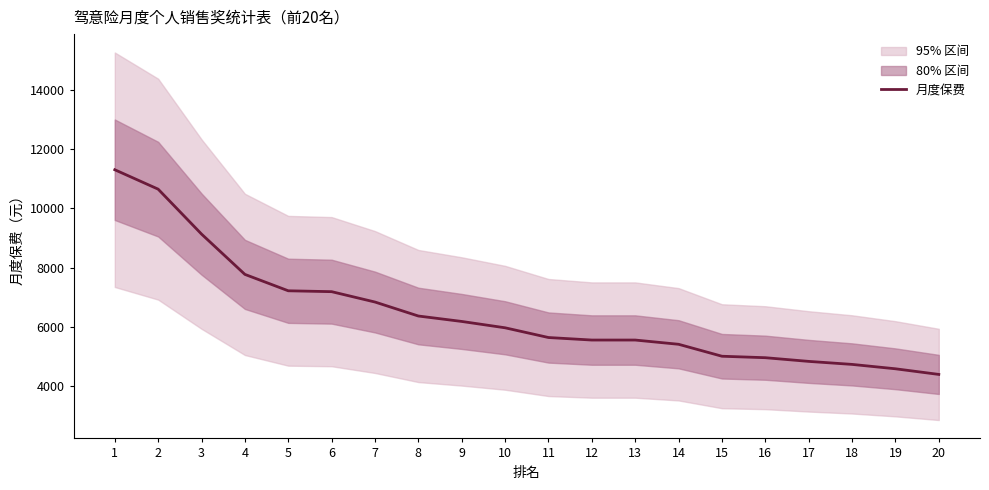

How many lines are shown in the chart?

1